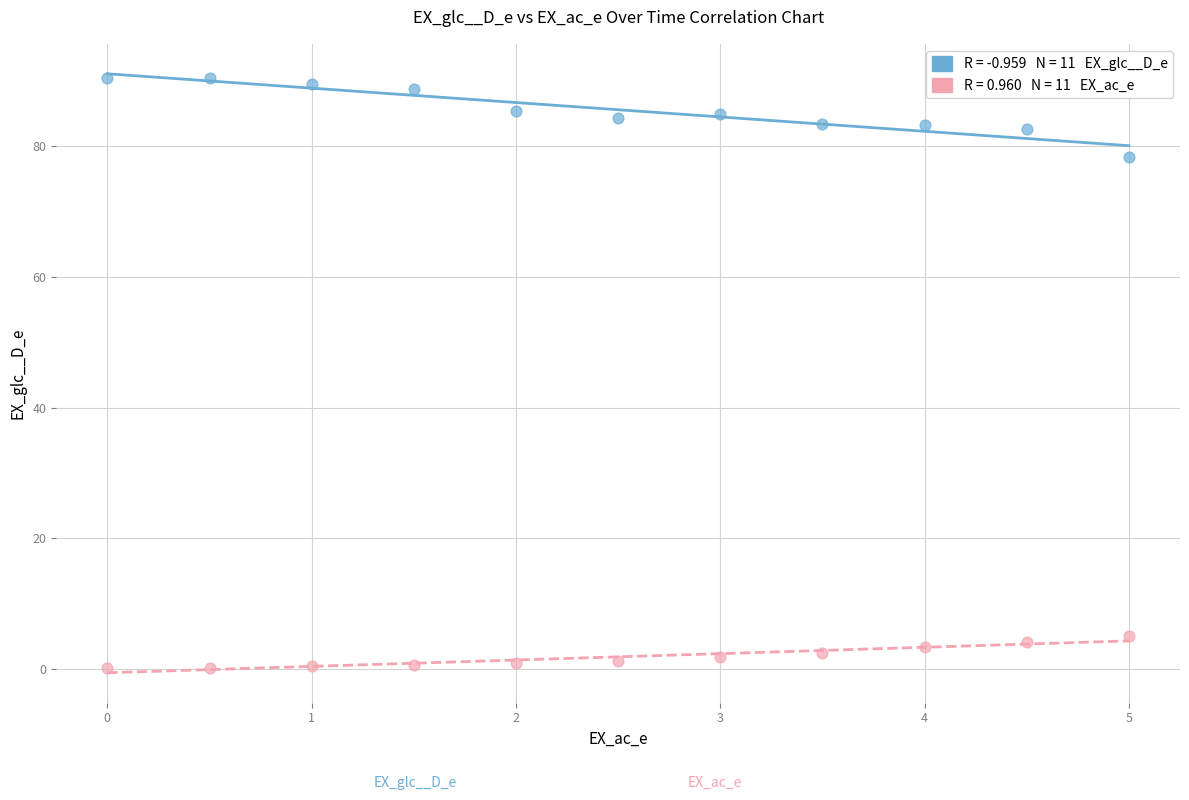

Across all data points, what is the range of Y values (max minus min)?

90.3